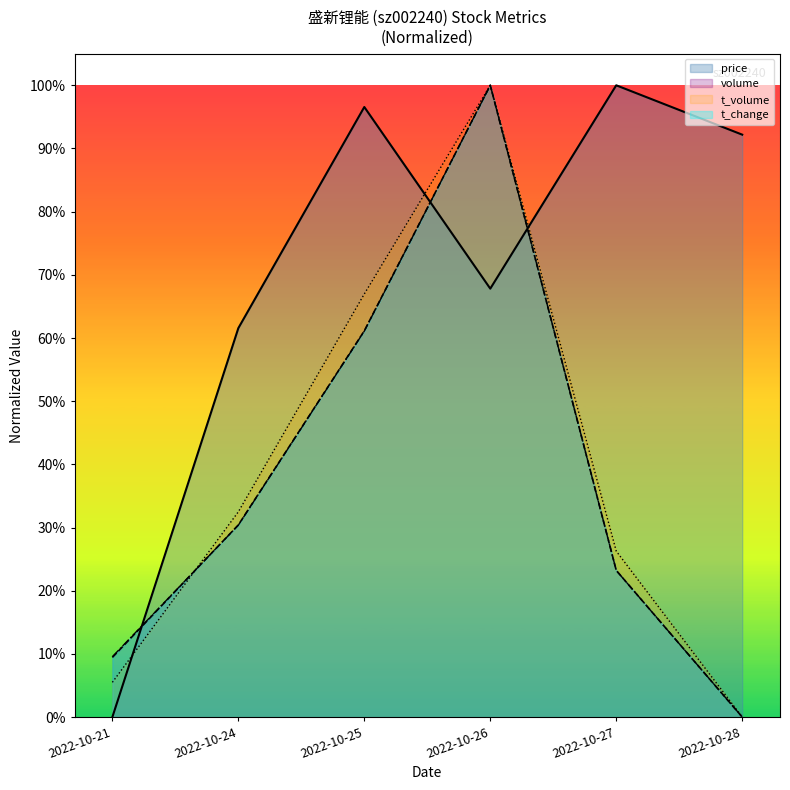

Which series changed the most between 2022-10-21 and 2022-10-27?

price